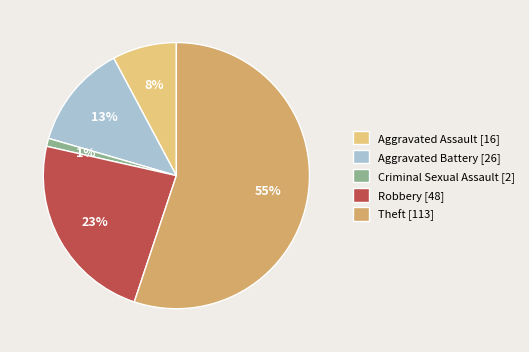

How many segments does this pie chart have?

5